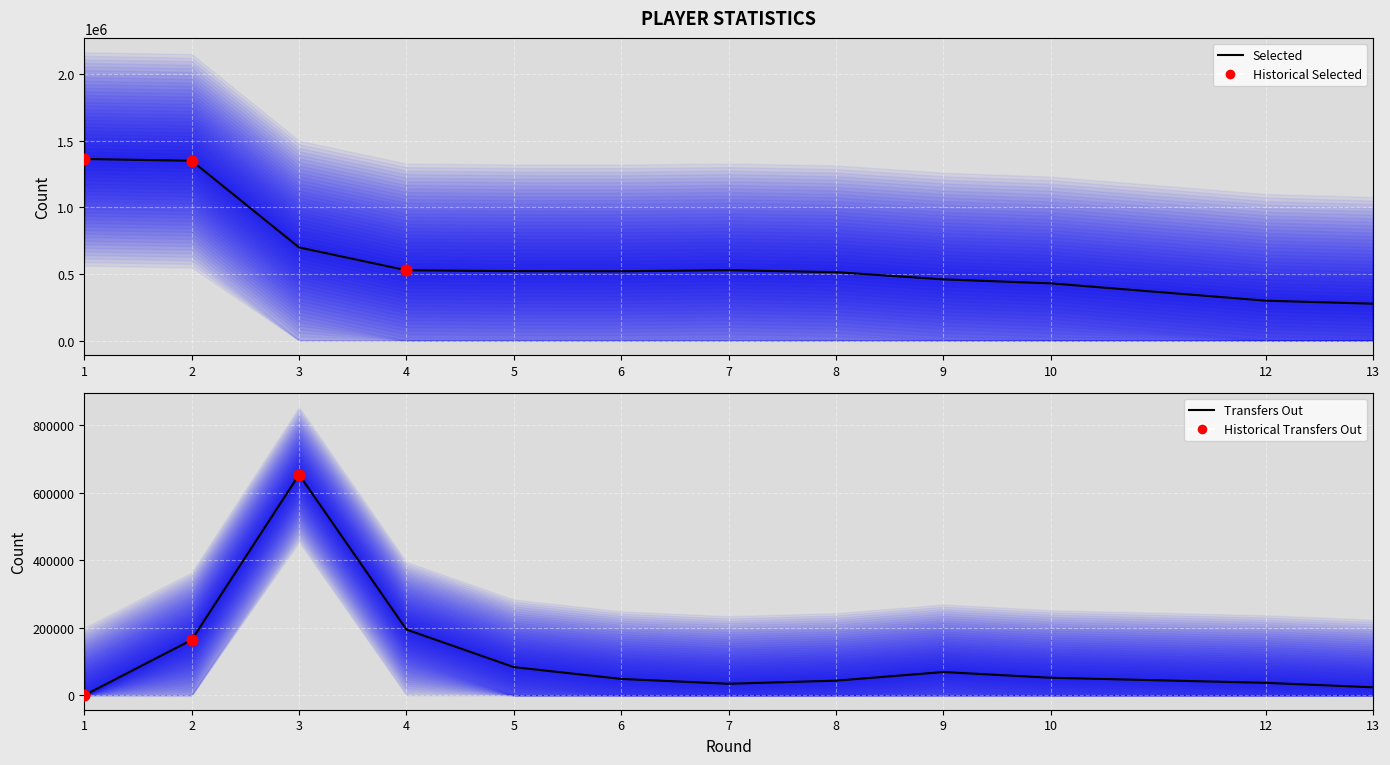

What is the total value across all series at 3?

1351450